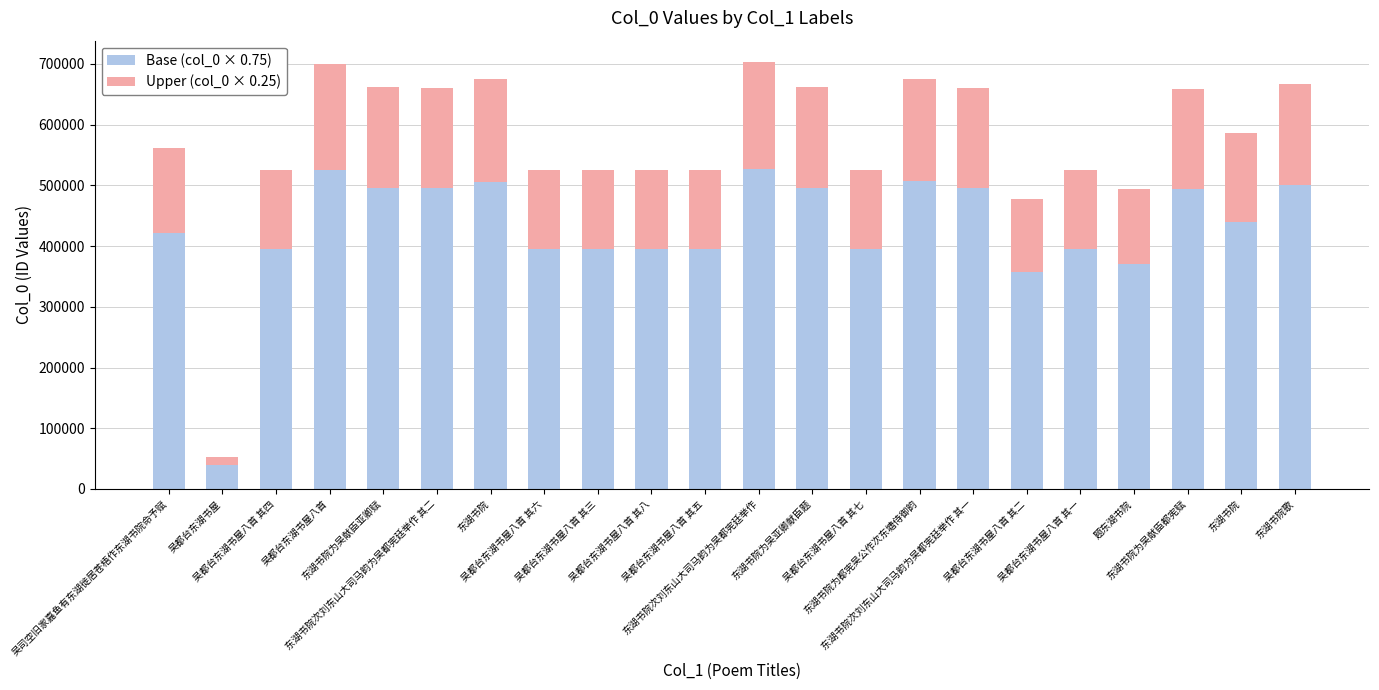

How many distinct data groups are displayed?

2